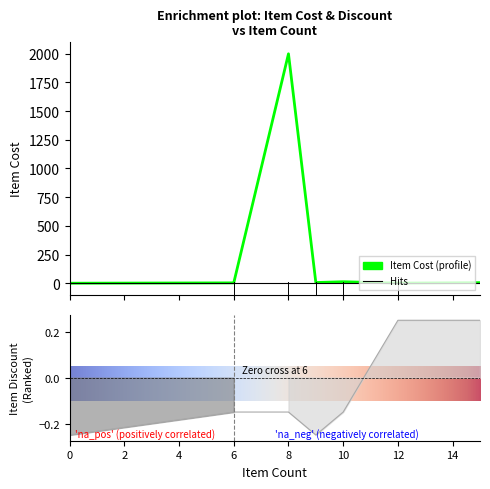

What is the lowest value of the Item Discount series?

-0.2